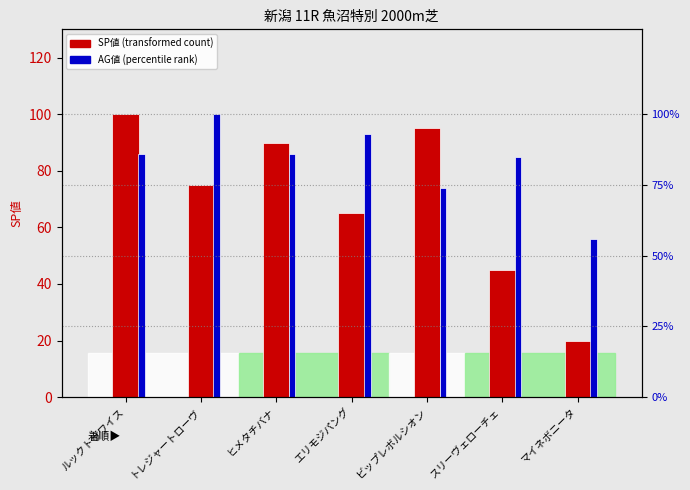

What position from the left is ヒメタチバナ?

3